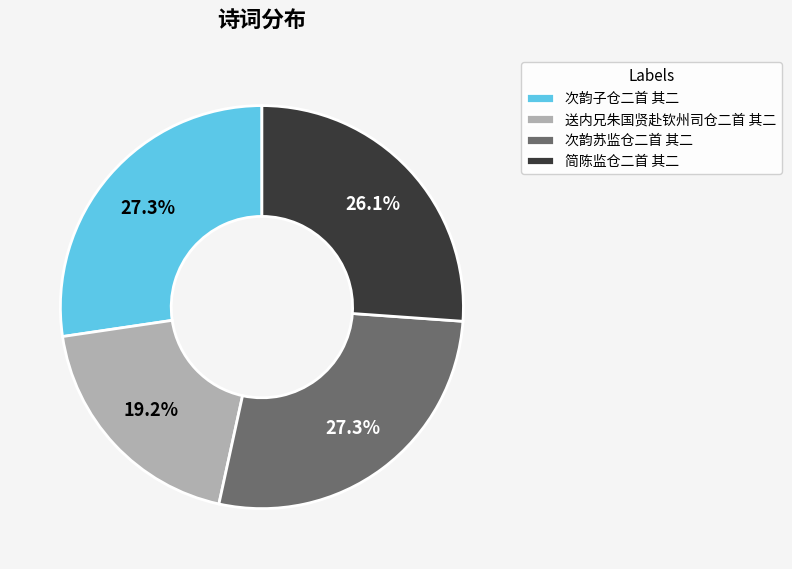

To the nearest percent, what is the average slice percentage?

25%